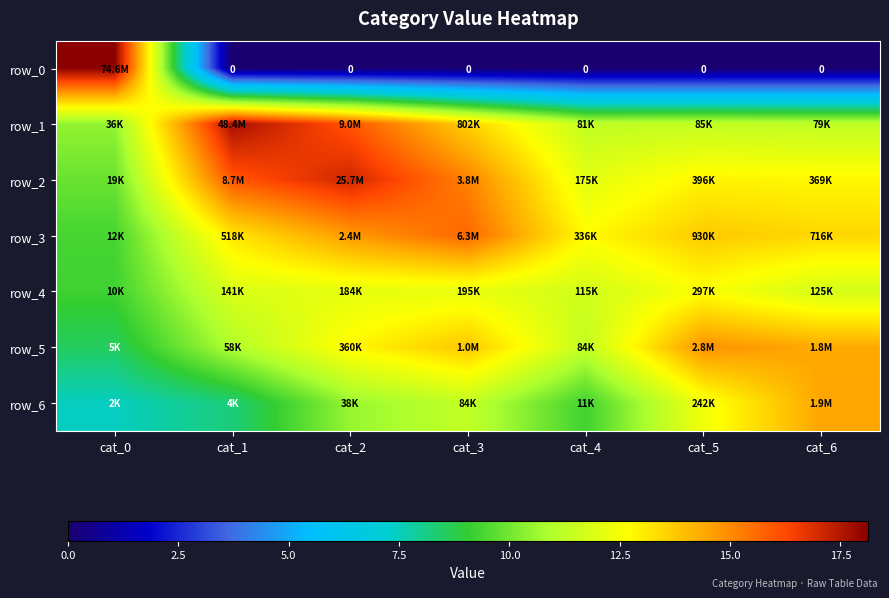

What is the total value across all series at cat_4?

68.4